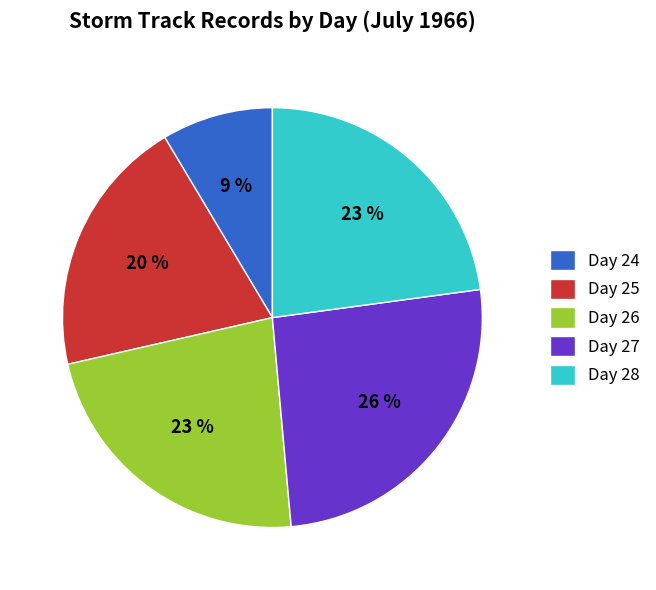

Which slice is the smallest?

Day 24